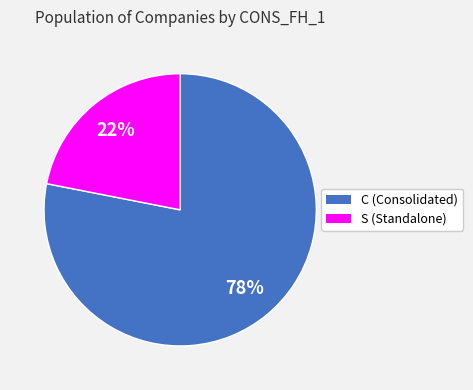

Between S (Standalone) and C (Consolidated), which is larger?

C (Consolidated)